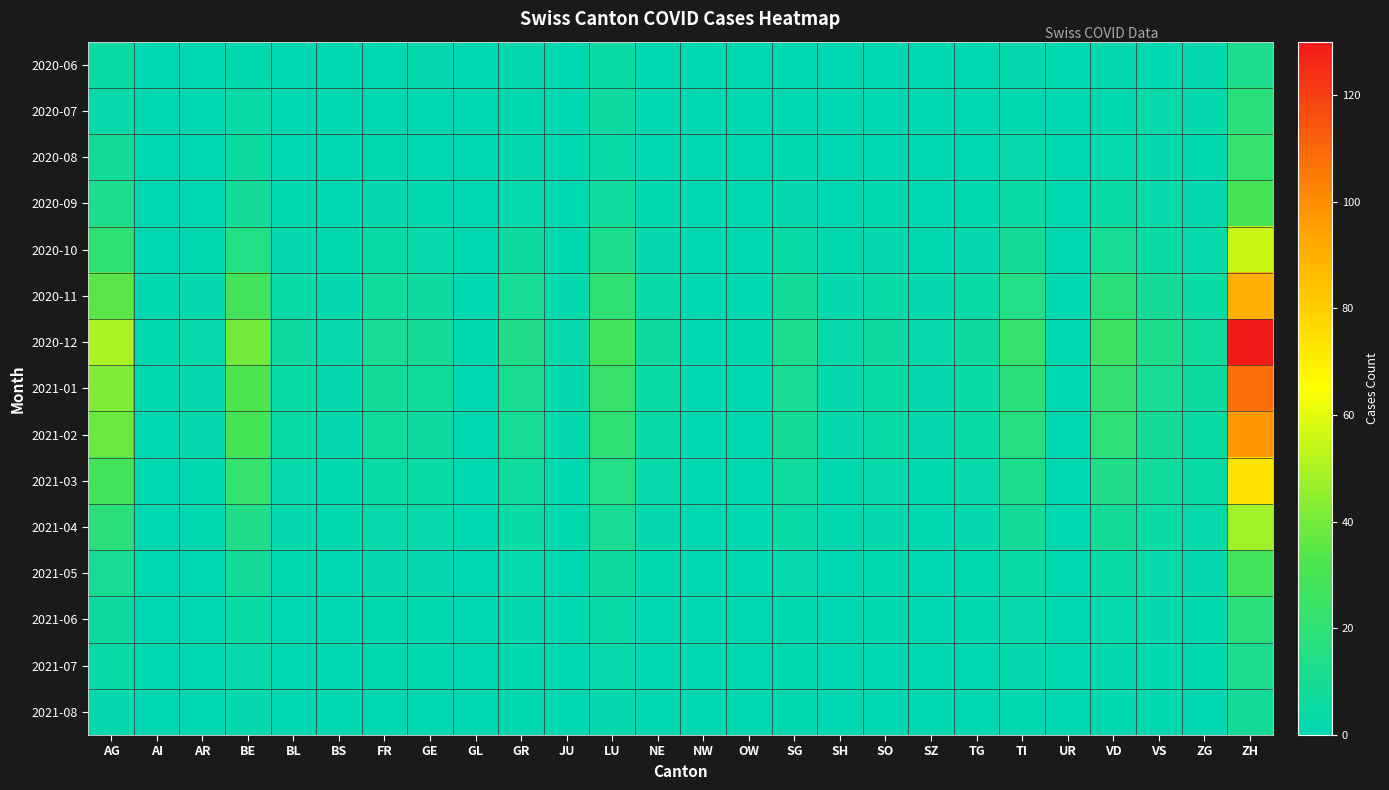

What is the difference between the highest and lowest values at VS?

13